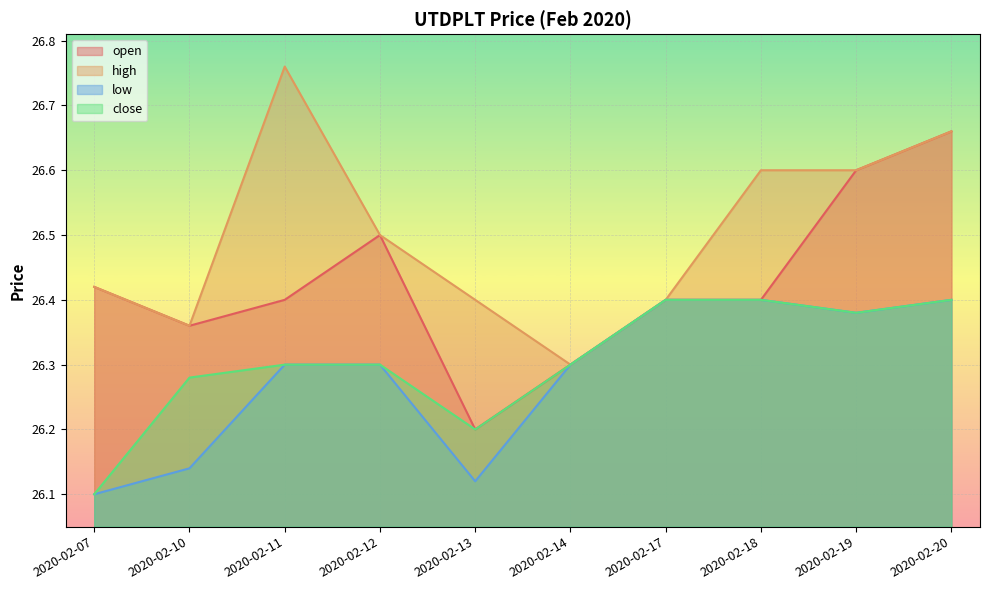

Which category has the highest value in the open series?

2020-02-20